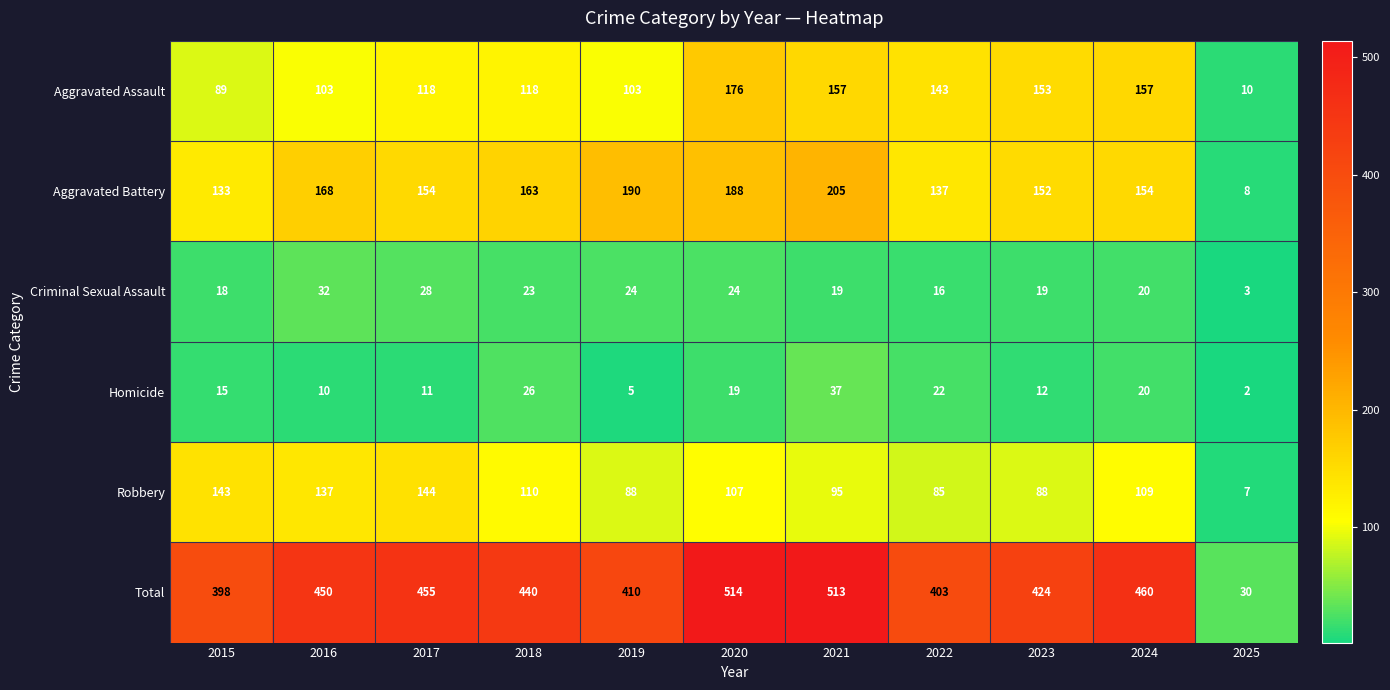

What is the maximum value shown in the chart?

514